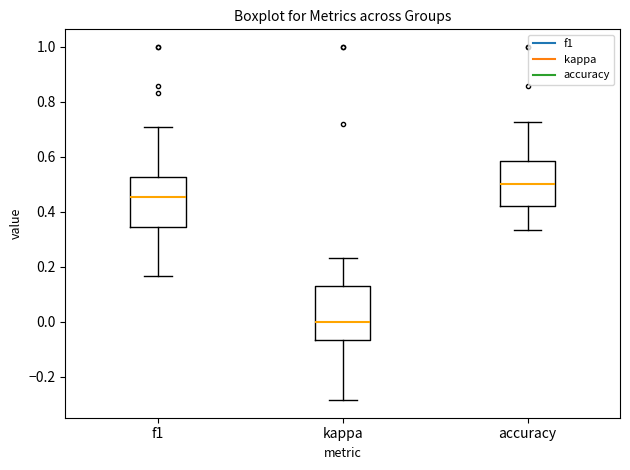

Reading left to right, read every box against the y-axis: the position of its median line, the range the box covers, and the ends of its whiskers. The values are not printed on the chart, so give them approximately, as read against the axis.

f1: median 0.46, box 0.34 to 0.52, whiskers 0.16 to 0.70
kappa: median 0.00, box -0.06 to 0.12, whiskers -0.28 to 0.24
accuracy: median 0.50, box 0.42 to 0.58, whiskers 0.34 to 0.72